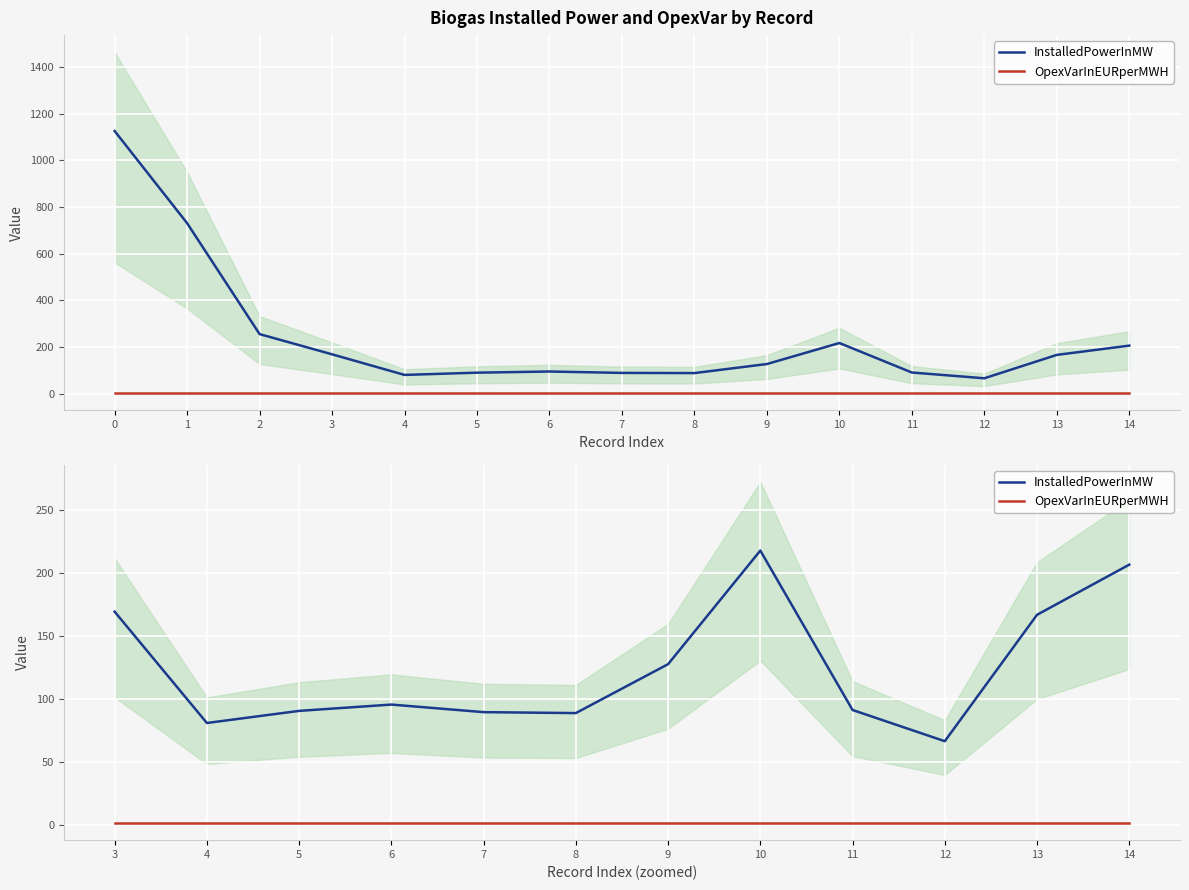

How many interior local peaks does the InstalledPowerInMW series have?

2